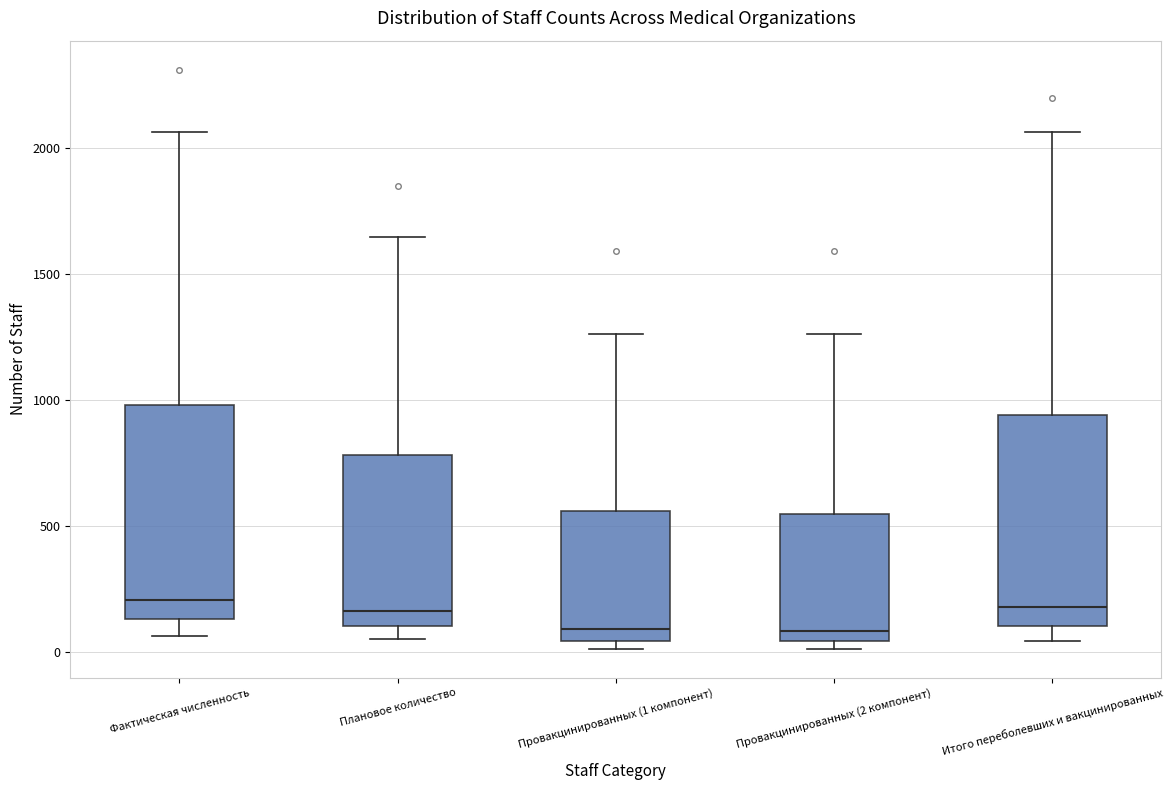

Reading left to right, transcribe this box plot: for each box, give where its median line is, the range the box spans, and where its two whiskers end, as read against the y-axis. The values are not printed on the chart, so give them approximately, as read against the axis.

Фактическая численность: median 200, box 150 to 1000, whiskers 50 to 2050
Плановое количество: median 150, box 100 to 800, whiskers 50 to 1650
Провакцинированных (1 компонент): median 100, box 50 to 550, whiskers 0 to 1250
Провакцинированных (2 компонент): median 100, box 50 to 550, whiskers 0 to 1250
Итого переболевших и вакцинированных: median 200, box 100 to 950, whiskers 50 to 2050